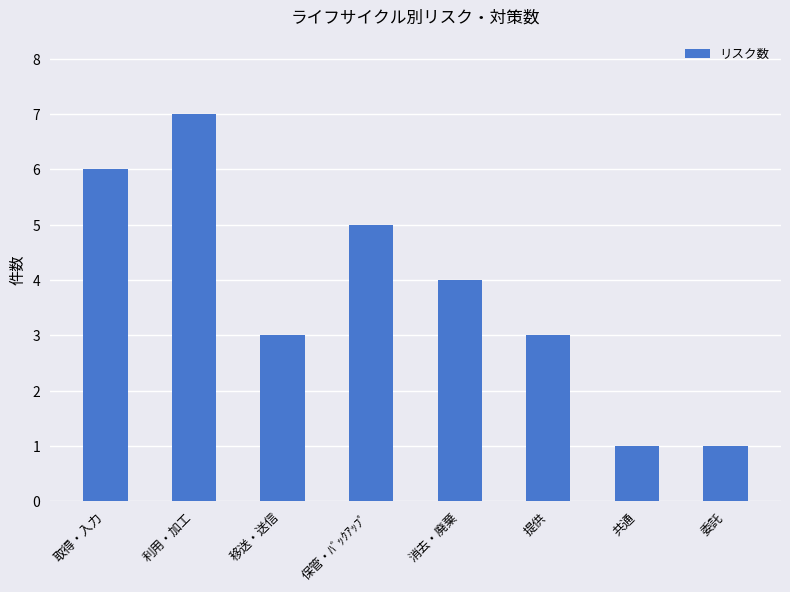

The value at 共通 is 0. True or false?

False